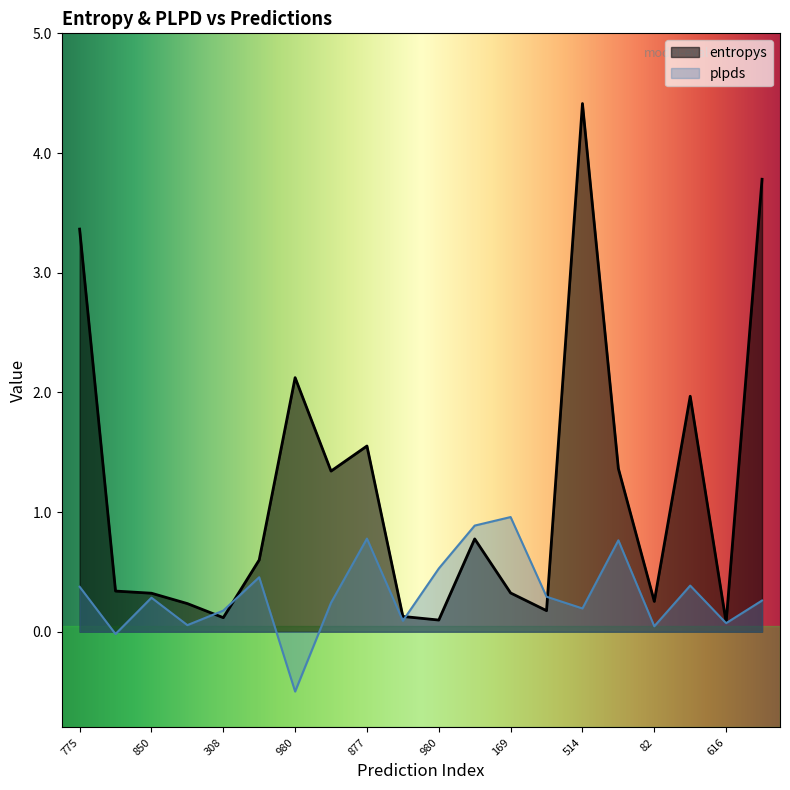

Does the chart display data point markers on the line(s)?

No